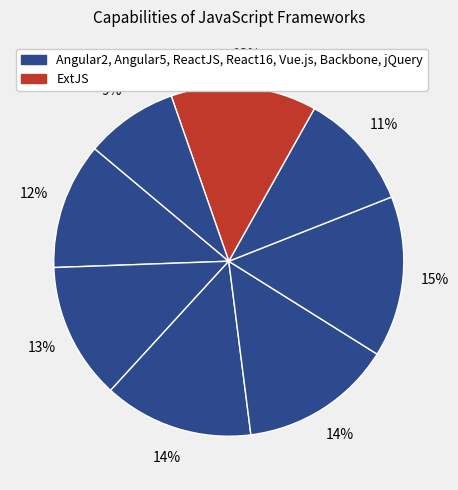

How many segments does this pie chart have?

8